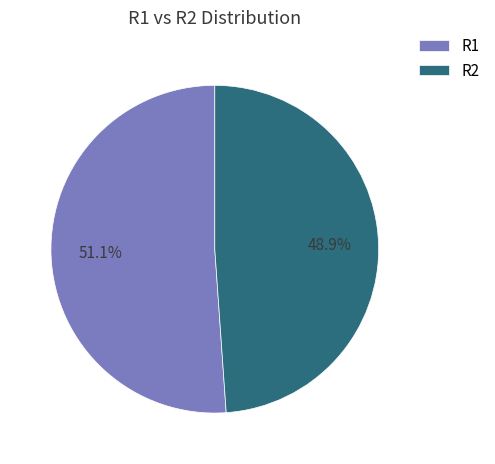

What is the majority slice?

R1